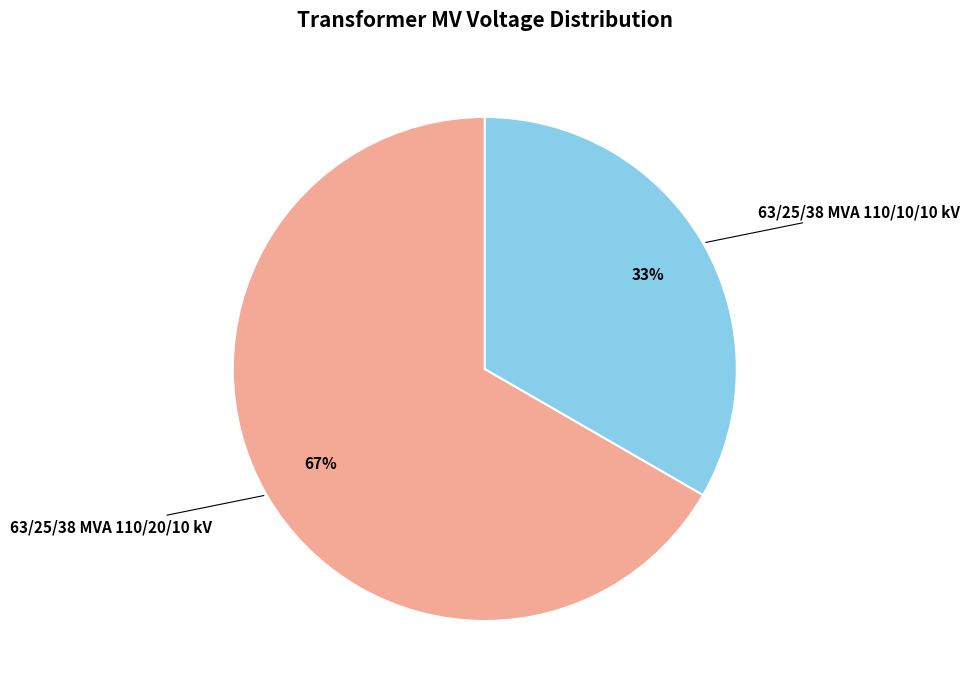

To the nearest percent, what is the average slice percentage?

50%